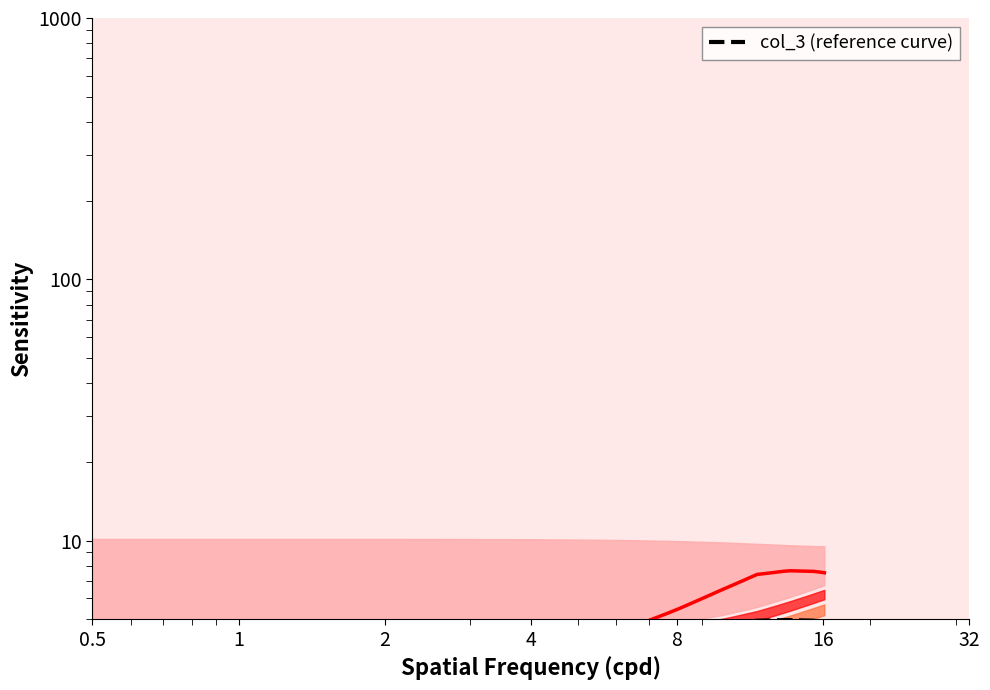

What is the lowest value of the col_3 (reference curve) series?

4.7